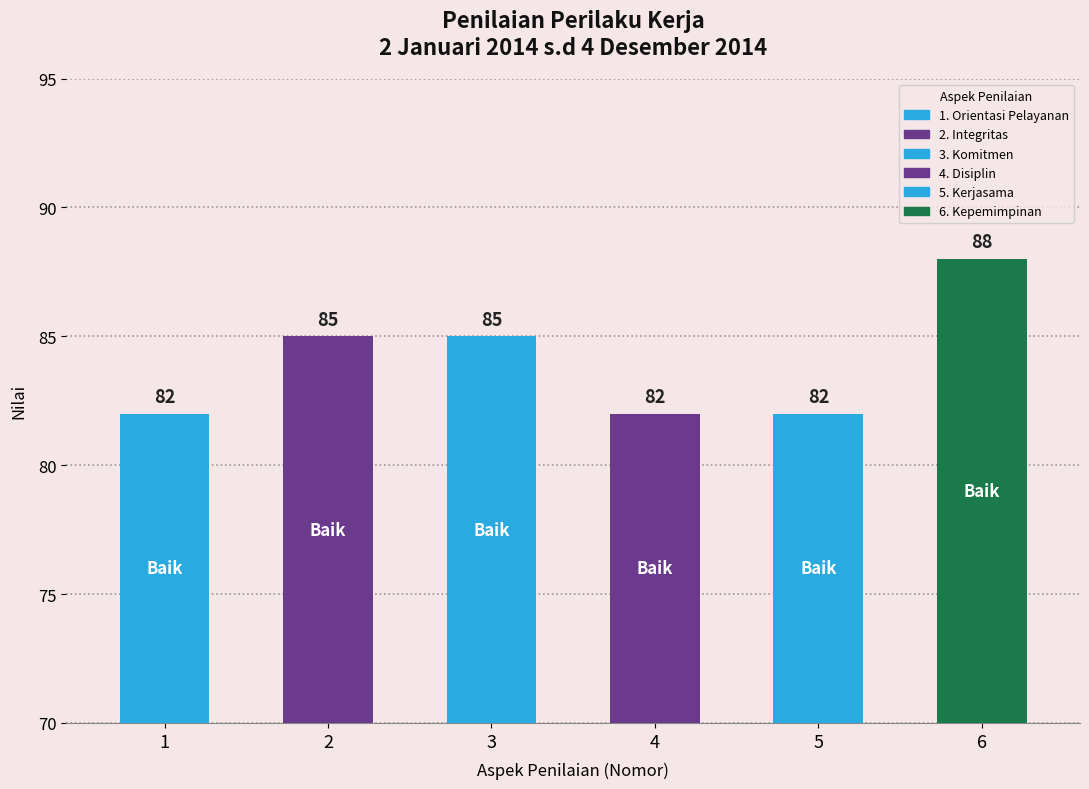

How many bars are there in total?

6